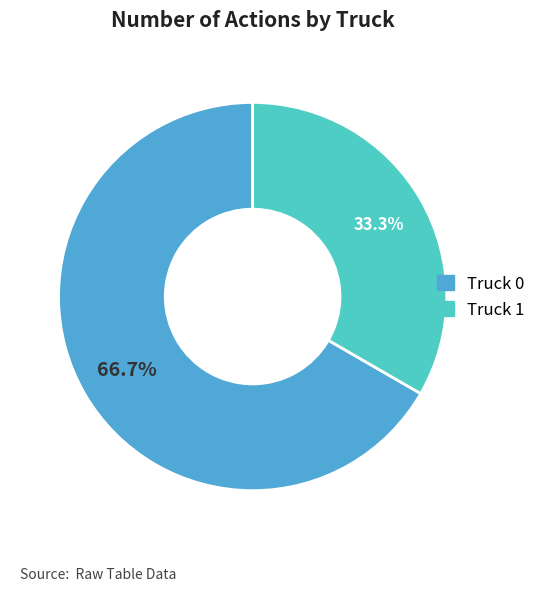

To the nearest percent, what is the difference between the largest and smallest slice percentages?

33%